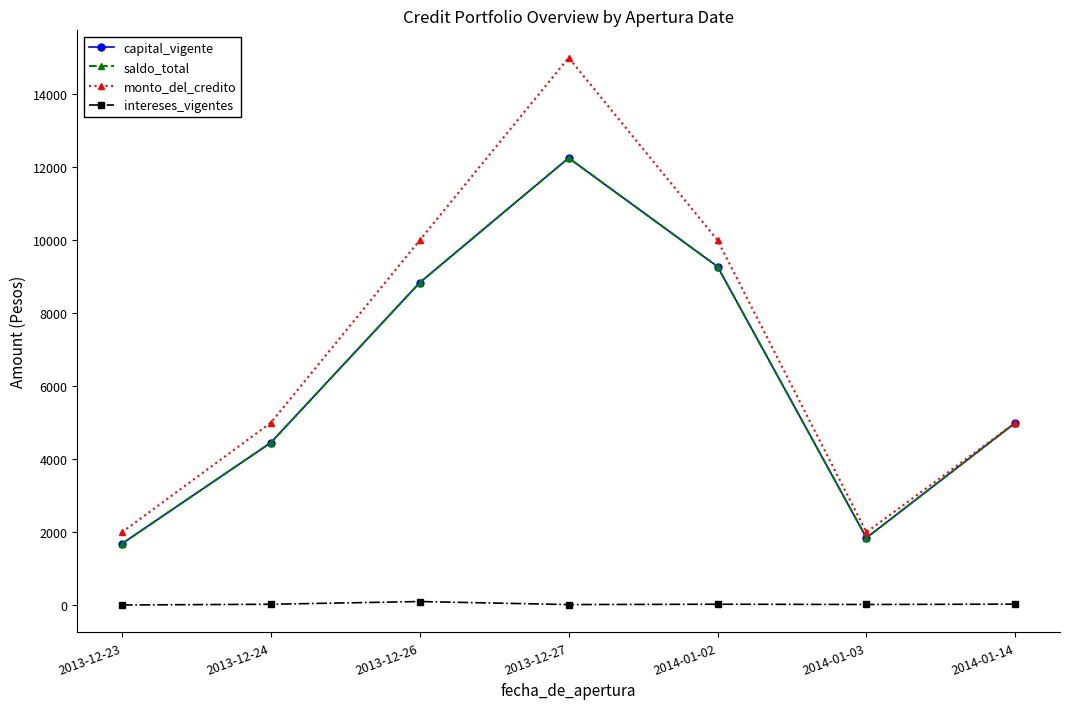

Is this an area chart (filled region under the line)?

No